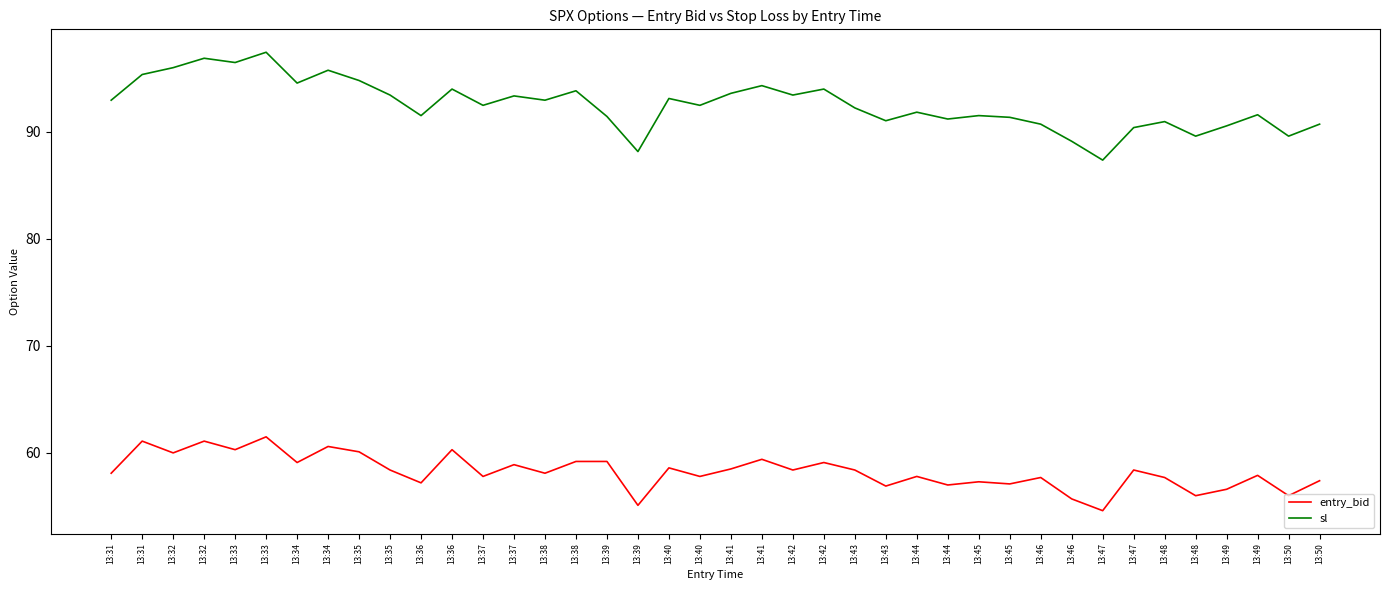

What is the spread (max minus min) of values at 13:31?

34.9